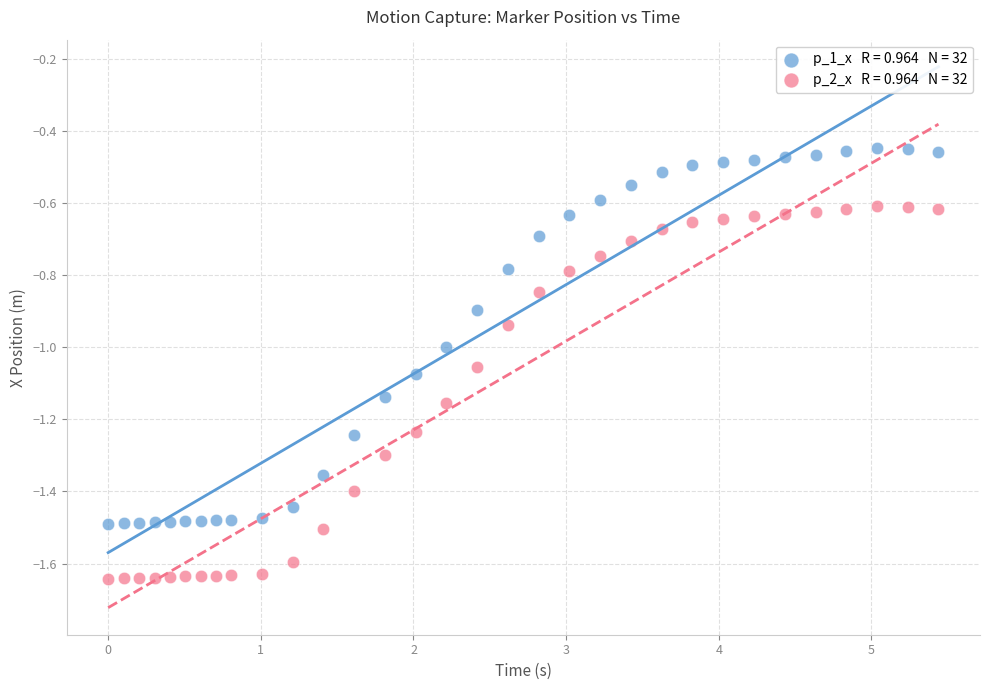

Across all data points, what is the range of X values (max minus min)?

5.4